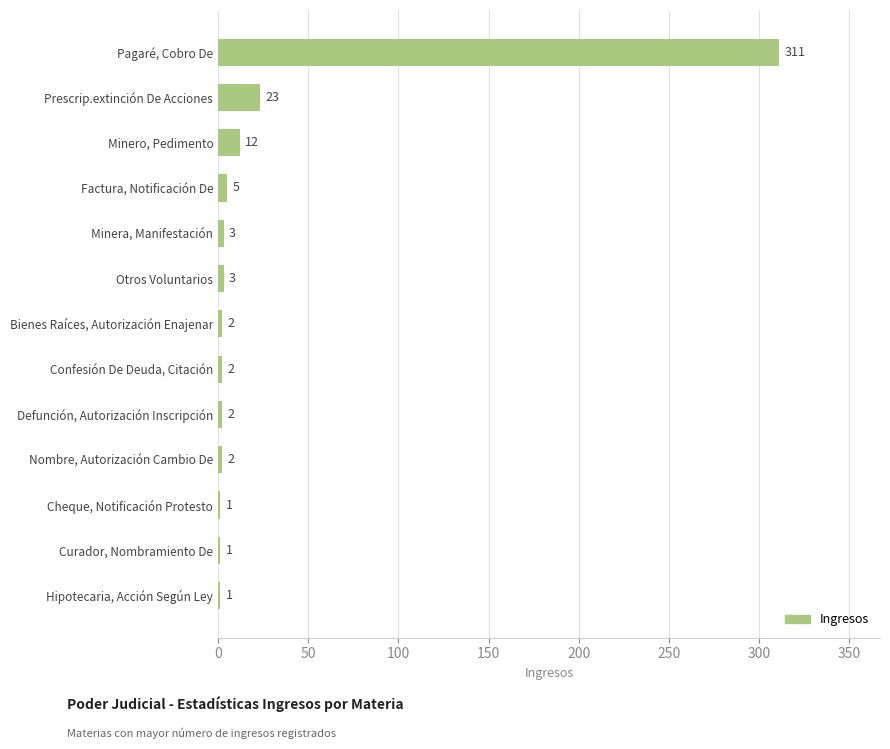

What is the average value?

28